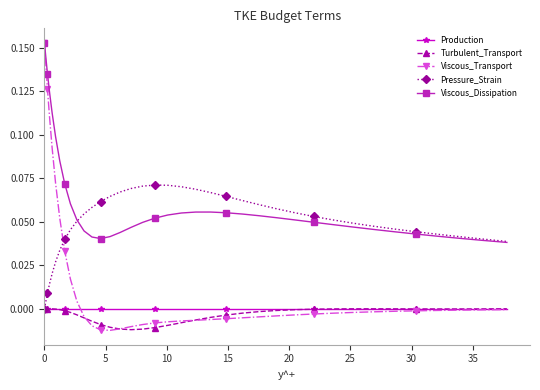

Which series has the widest spread of values?

Viscous_Transport